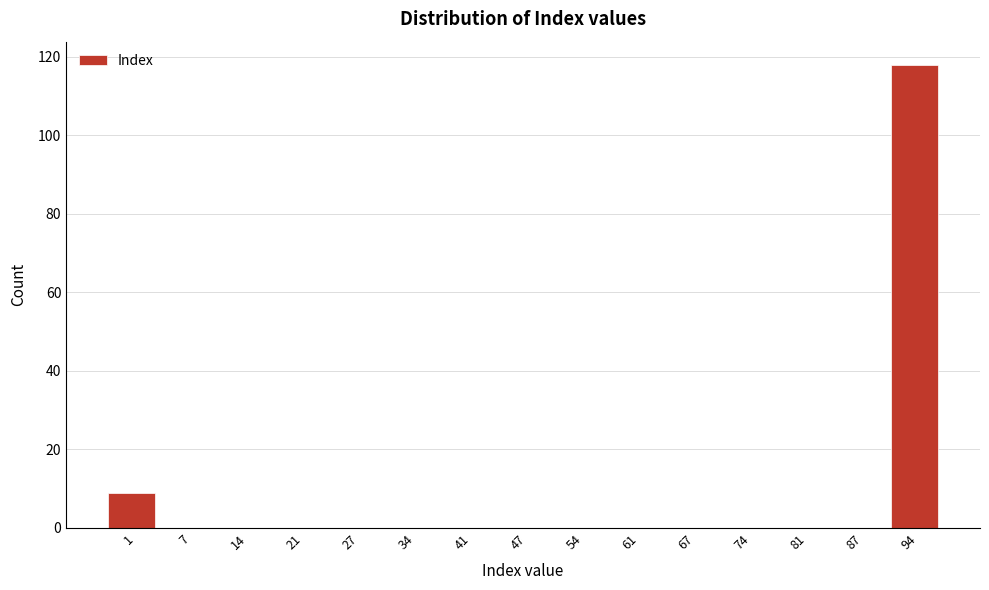

Reading left to right, transcribe all the data shown in this chart.

1=9	7=0	14=0	21=0	27=0	34=0	41=0	47=0	54=0	61=0	67=0	74=0	81=0	87=0	94=118